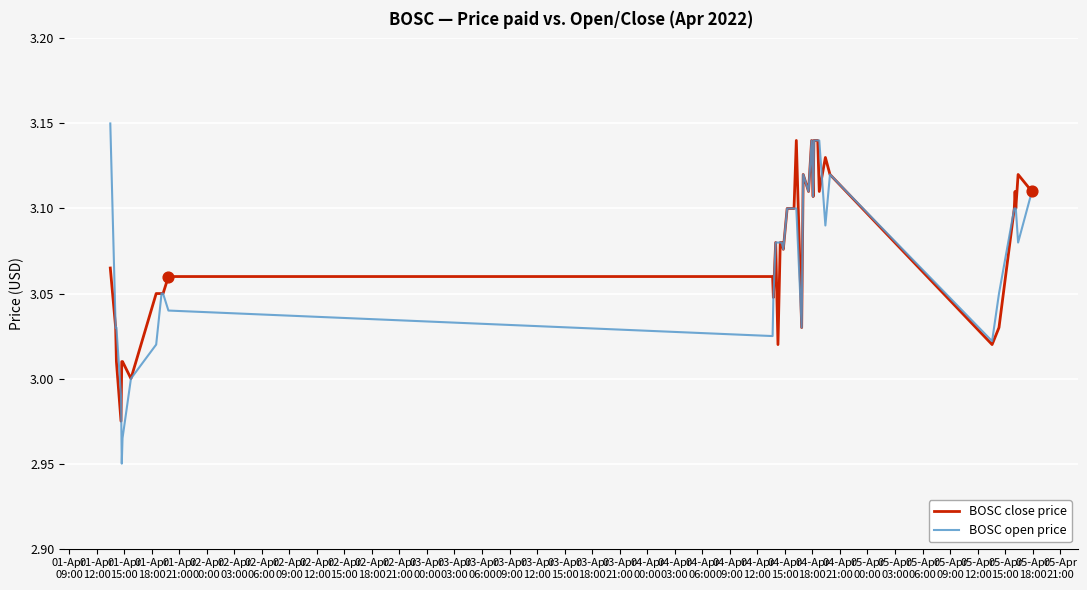

Which series has the largest range (max minus min)?

BOSC open price